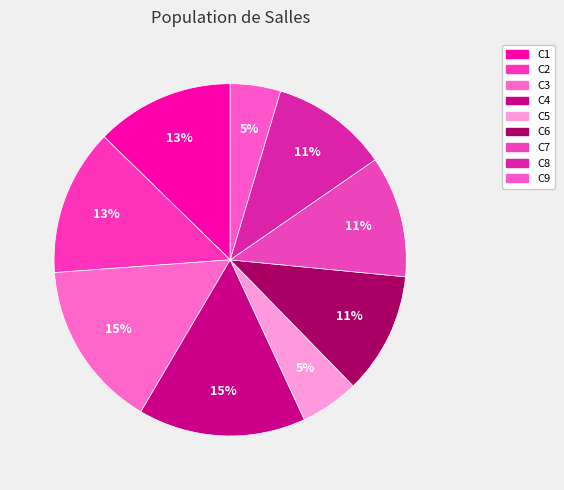

Approximately how many times larger is the value at C2 compared to C6?

1.2